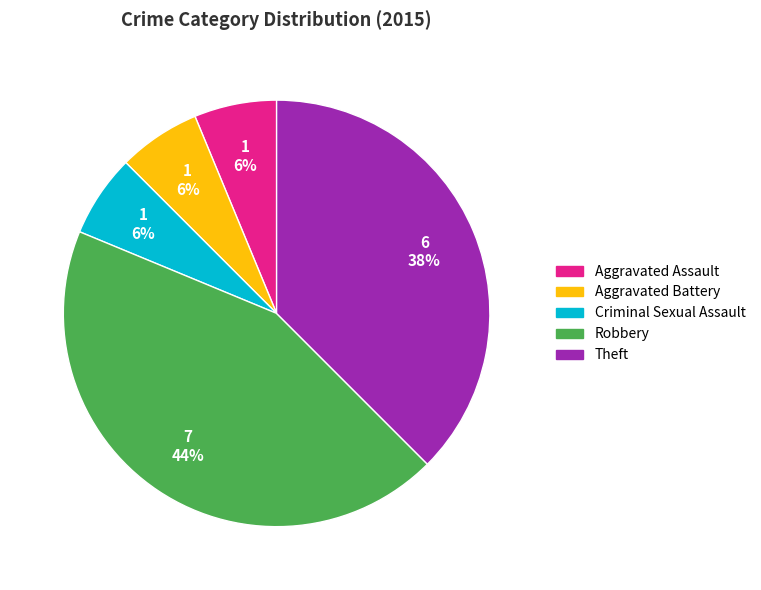

Is the sum of Criminal Sexual Assault and Aggravated Battery greater than half?

No